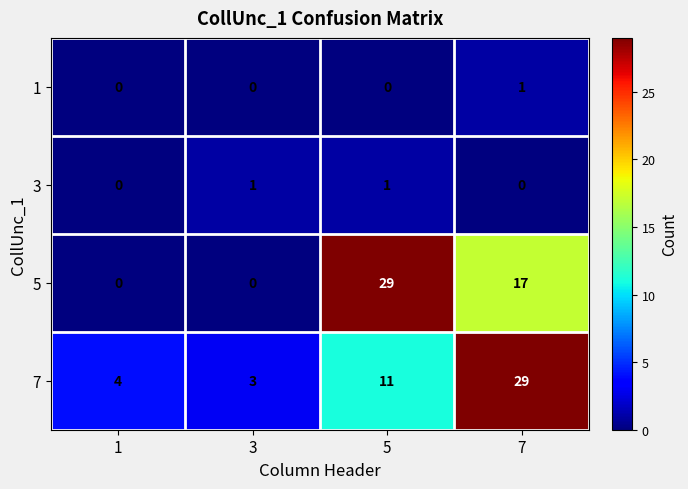

What is the spread (max minus min) of values at 5?

29